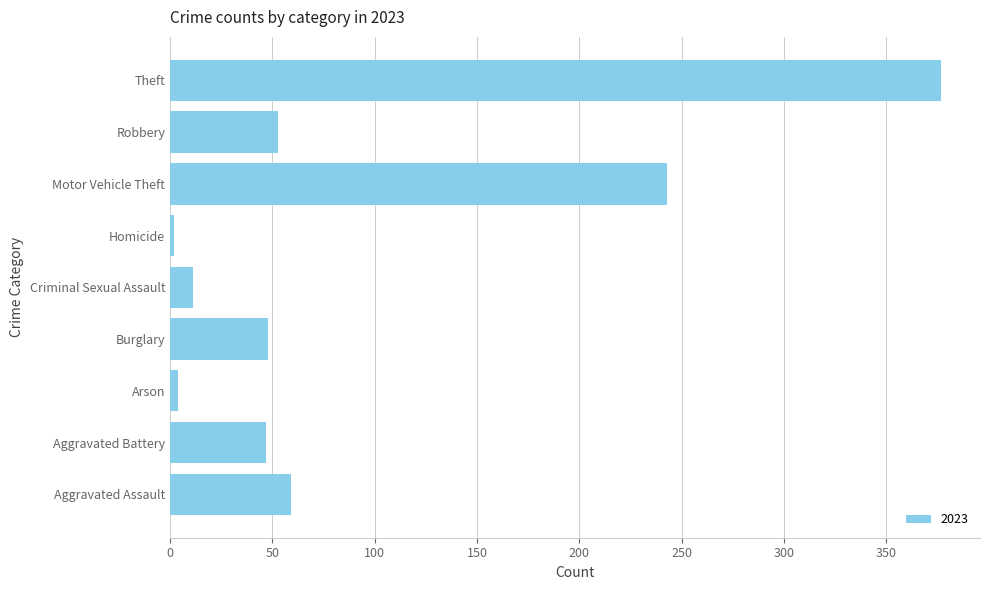

What is the difference between the values at Robbery and Criminal Sexual Assault?

42